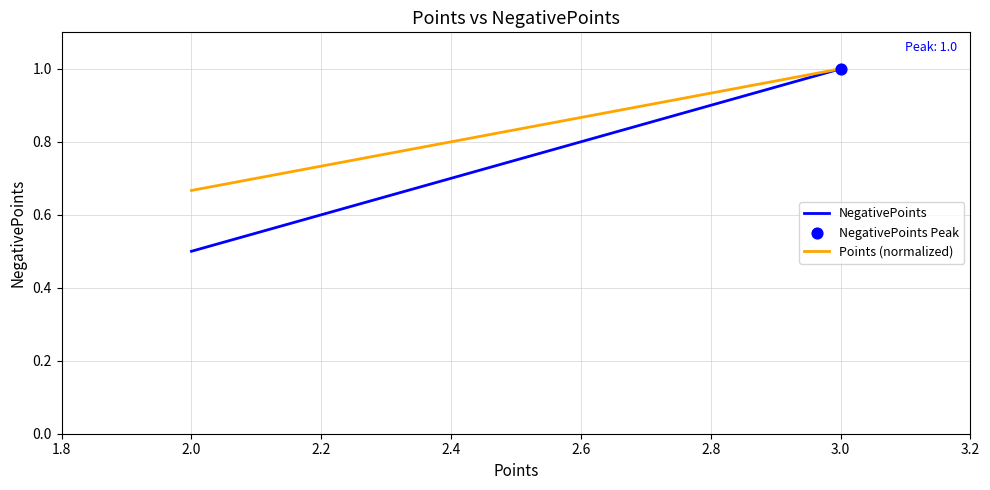

Which series reaches the minimum Y coordinate?

NegativePoints